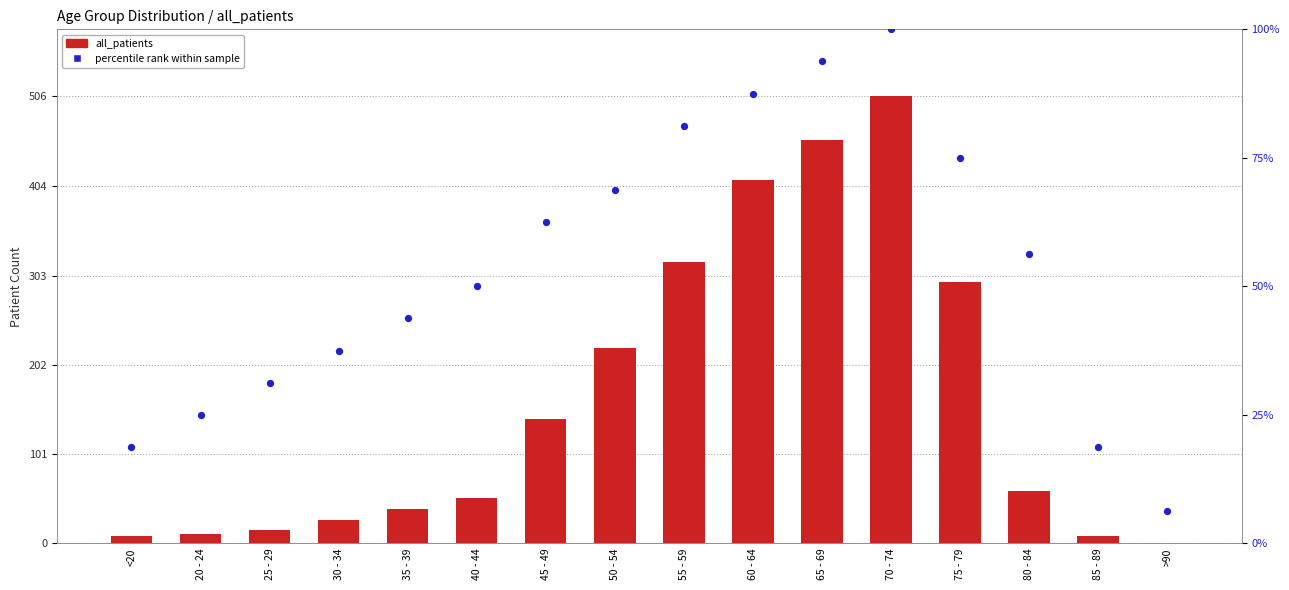

Which series contains the highest Y value?

all_patients